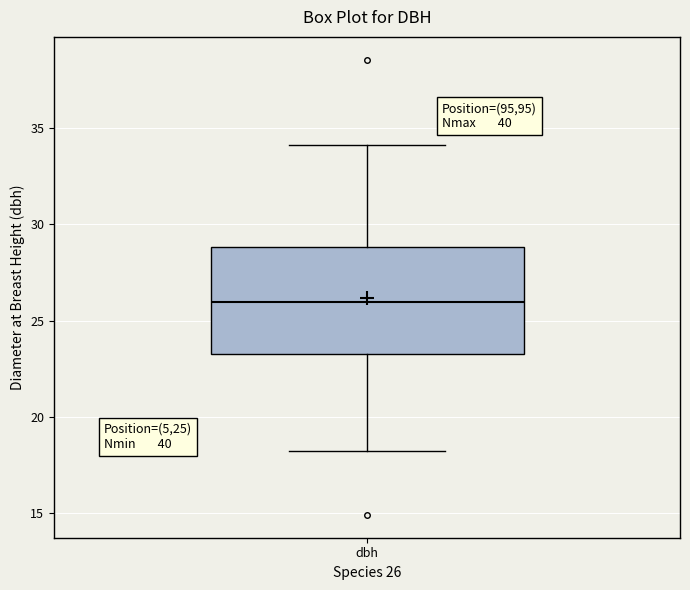

Where does the median line of the box for dbh sit on the y-axis? The values are not printed on the chart, so give them approximately, as read against the axis.

26.0